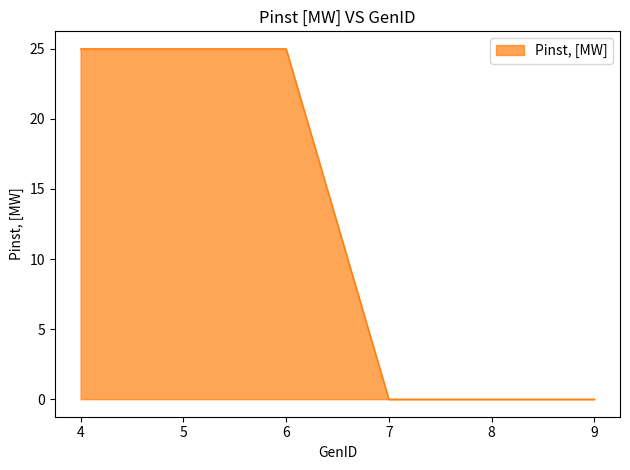

Which has a higher value, 7 or 4?

4